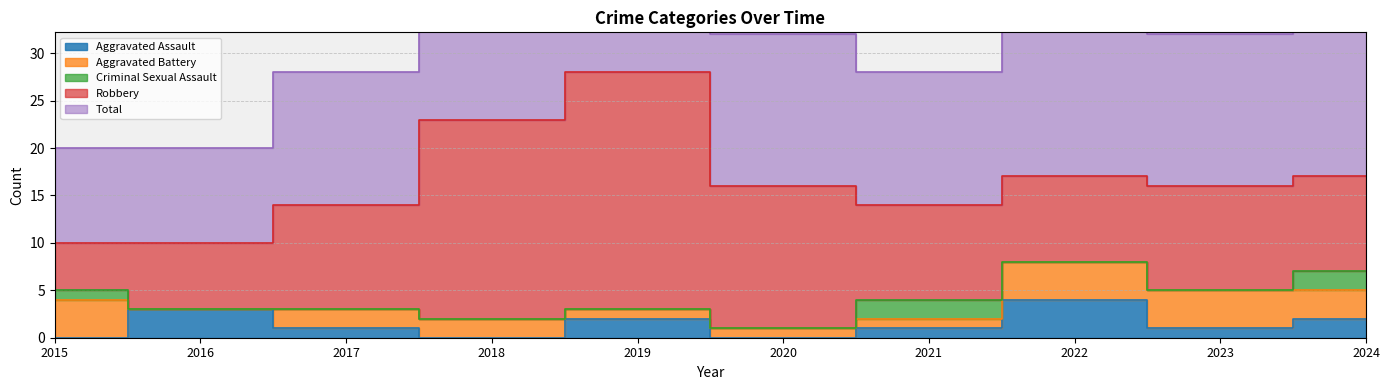

How many Criminal Sexual Assault values are between 0 and 1?

8